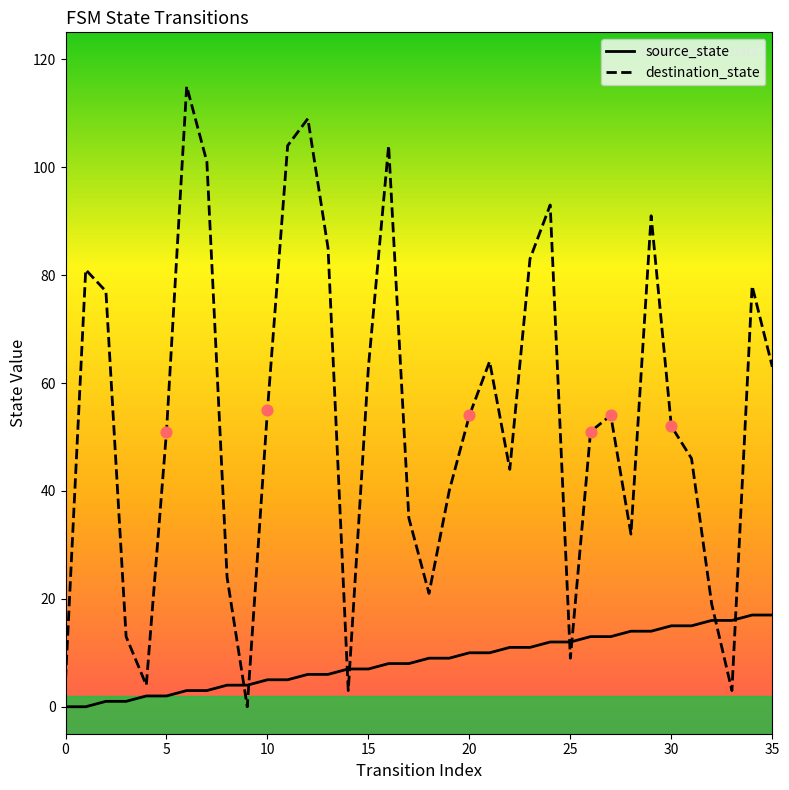

Which series reaches the minimum Y coordinate?

source_state